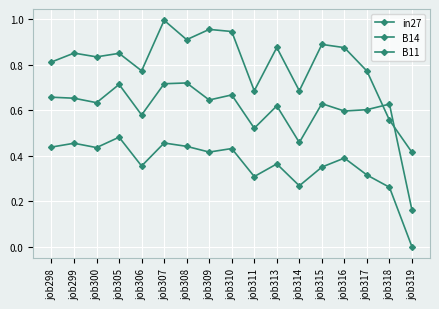

Reading left to right, transcribe all the data shown in this chart.

in27: 0.4	0.5	0.4	0.5	0.4	0.5	0.4	0.4	0.4	0.3	0.4	0.3	0.4	0.4	0.3	0.3	0.0
B14: 0.8	0.9	0.8	0.9	0.8	1.0	0.9	1.0	0.9	0.7	0.9	0.7	0.9	0.9	0.8	0.6	0.4
B11: 0.7	0.7	0.6	0.7	0.6	0.7	0.7	0.6	0.7	0.5	0.6	0.5	0.6	0.6	0.6	0.6	0.2